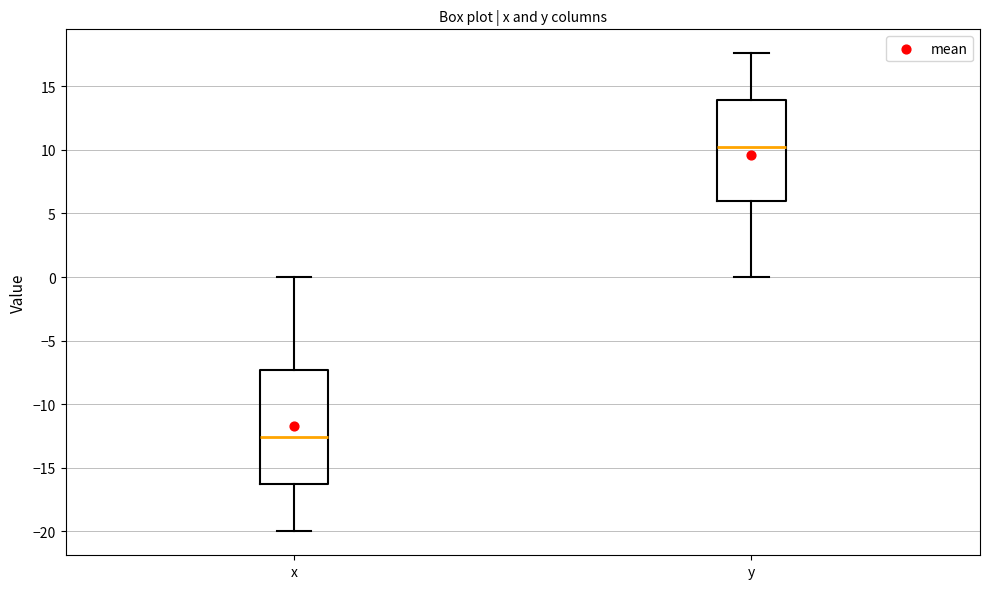

Reading left to right, read every box against the y-axis: the position of its median line, the range the box covers, and the ends of its whiskers. The values are not printed on the chart, so give them approximately, as read against the axis.

x: median -12.5, box -16.5 to -7.5, whiskers -20.0 to 0.0
y: median 10.0, box 6.0 to 14.0, whiskers 0.0 to 17.5